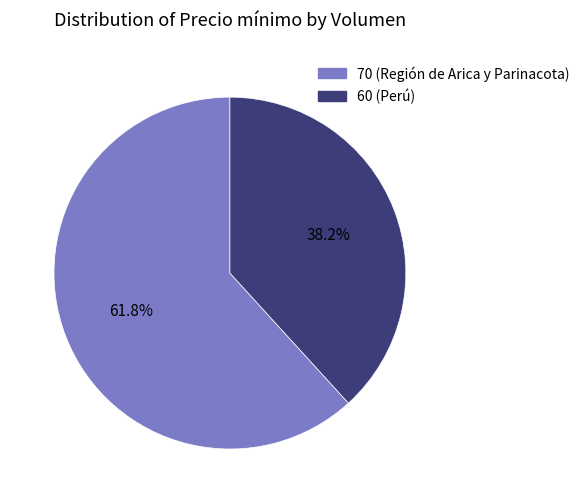

What is the smallest slice in the pie chart?

60 (Perú)